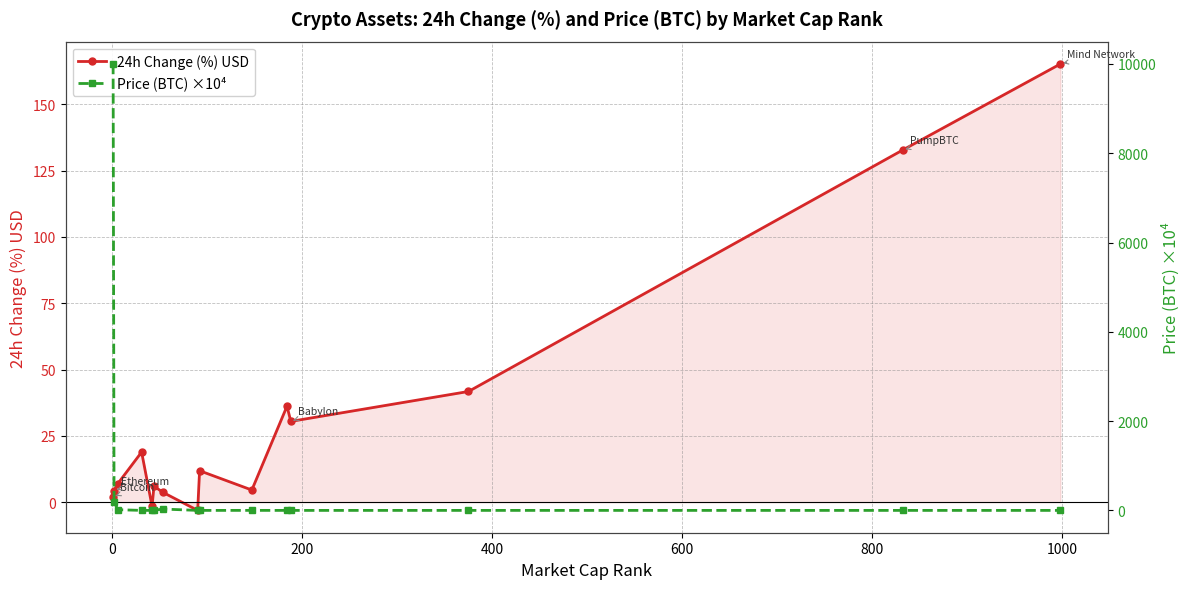

Reading right to left, transcribe all the data shown in this chart.

24h Change (%) USD: 165.2	132.8	41.7	30.5	36.2	4.6	11.9	-3.1	3.8	6.1	-1.6	18.9	7.0	4.4	2.0
Price (BTC) ×10⁴: 0.0	0.0	0.1	0.0	0.0	0.5	0.0	0.1	30.4	0.3	0.1	0.1	15.2	193.4	10000.0